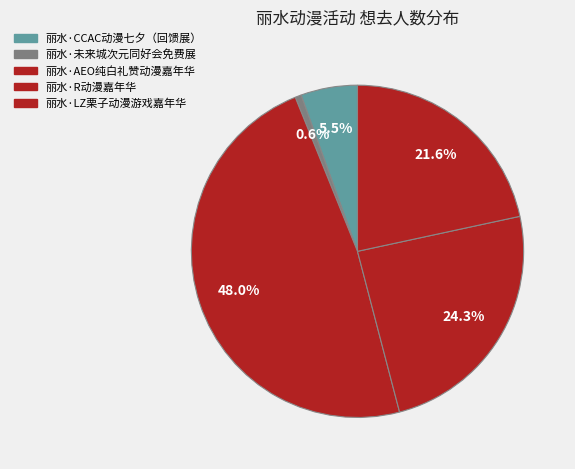

To the nearest percent, what is the average slice percentage?

20%